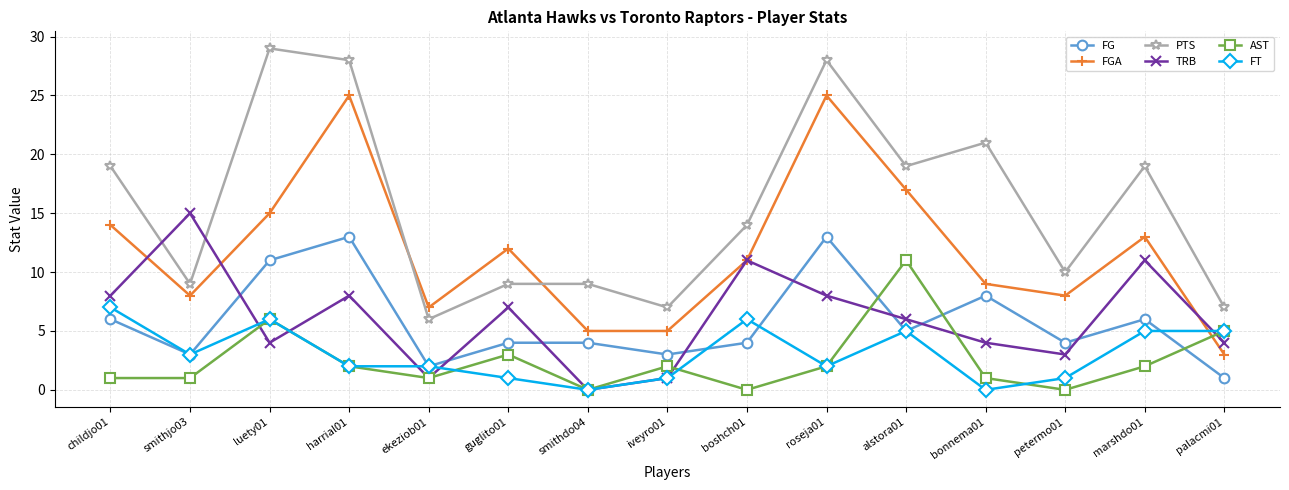

What value does the FT series have at roseja01?

2